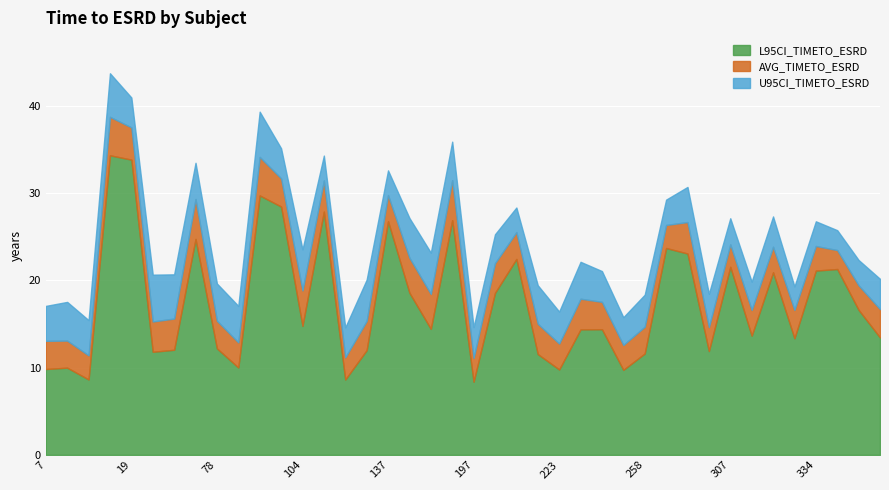

The AVG_TIMETO_ESRD series shows 24.1 at 307. True or false?

True